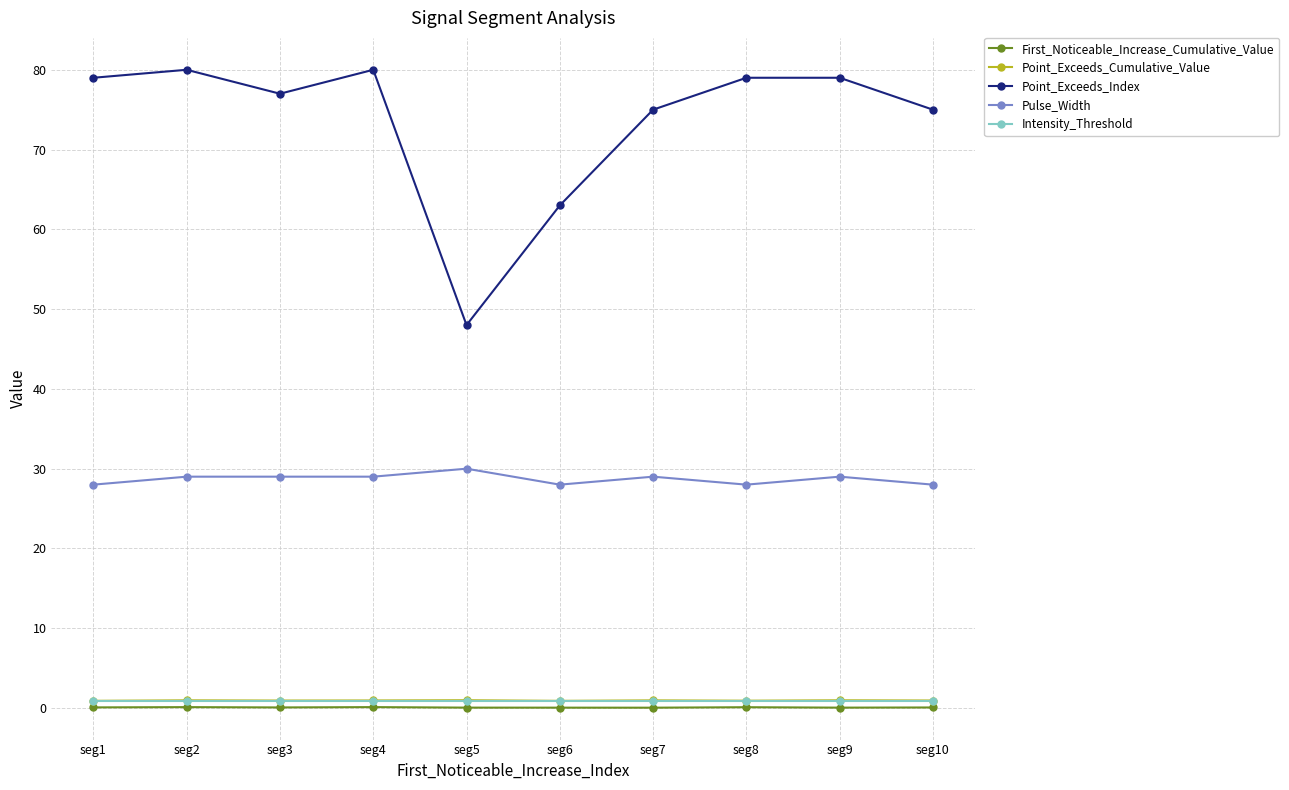

Which series has the largest range (max minus min)?

Point_Exceeds_Index